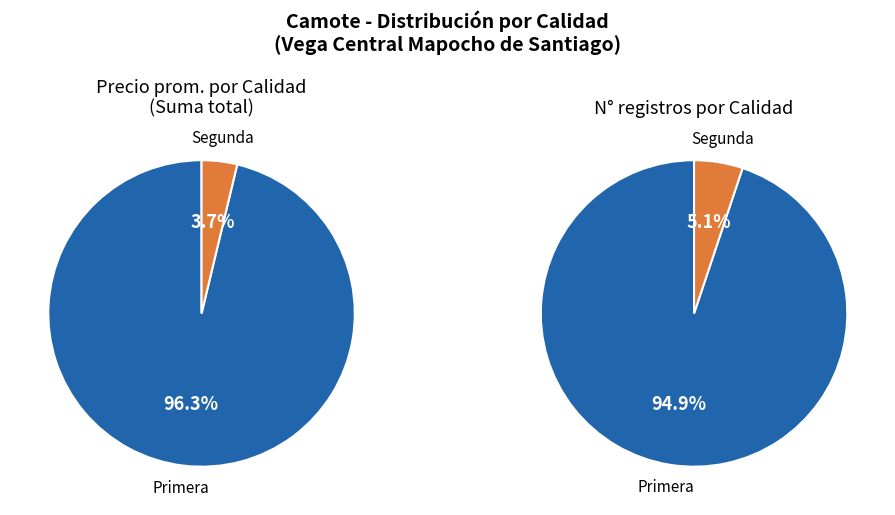

To the nearest percent, what is the combined percentage of Primera and Segunda?

100%